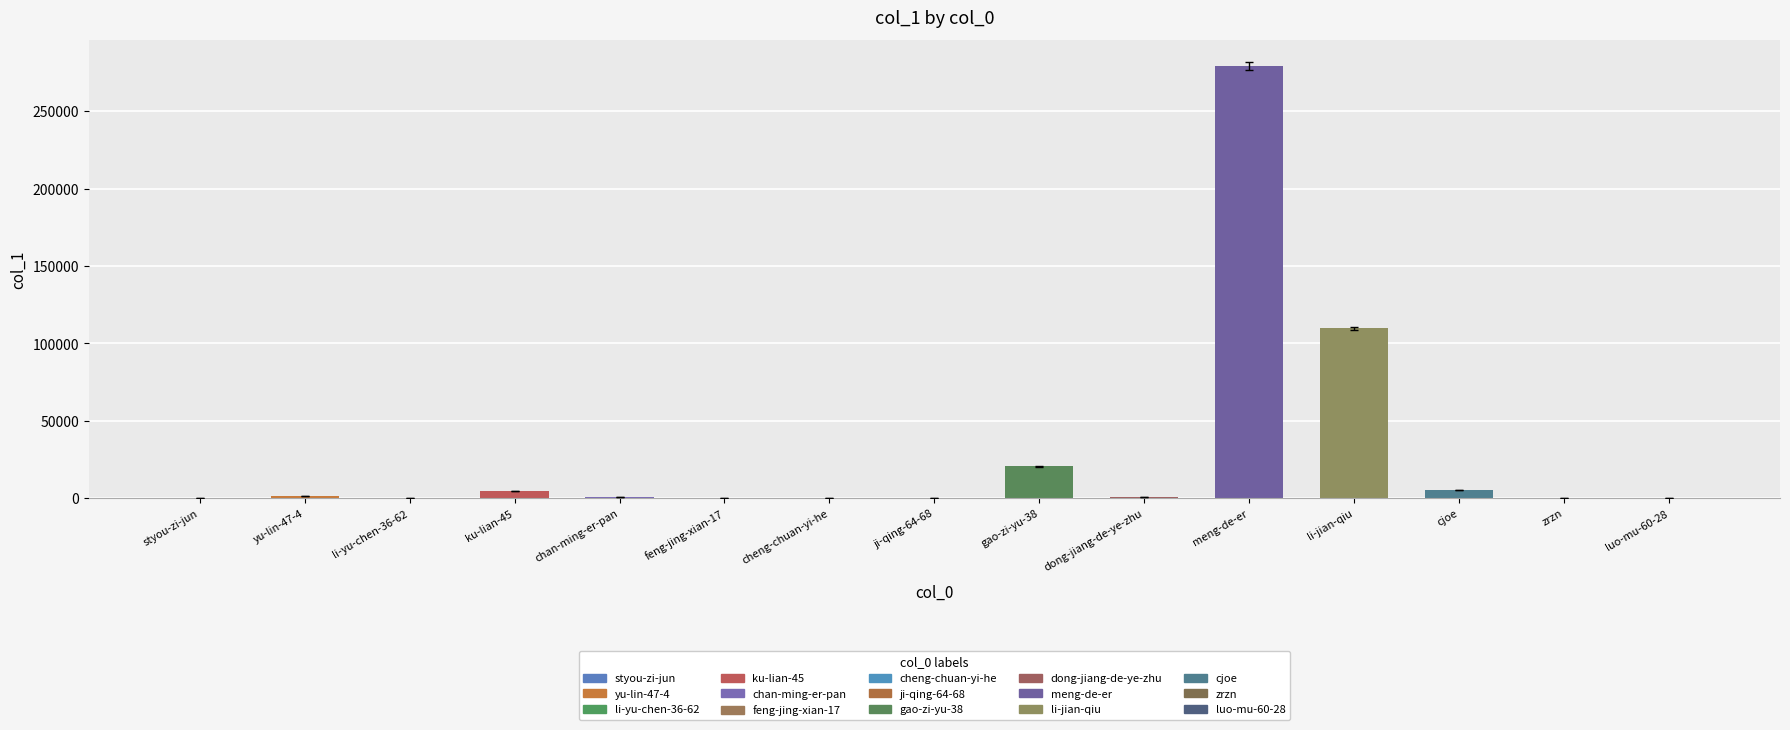

What is the ratio of the value at chan-ming-er-pan to the value at dong-jiang-de-ye-zhu?

1.4